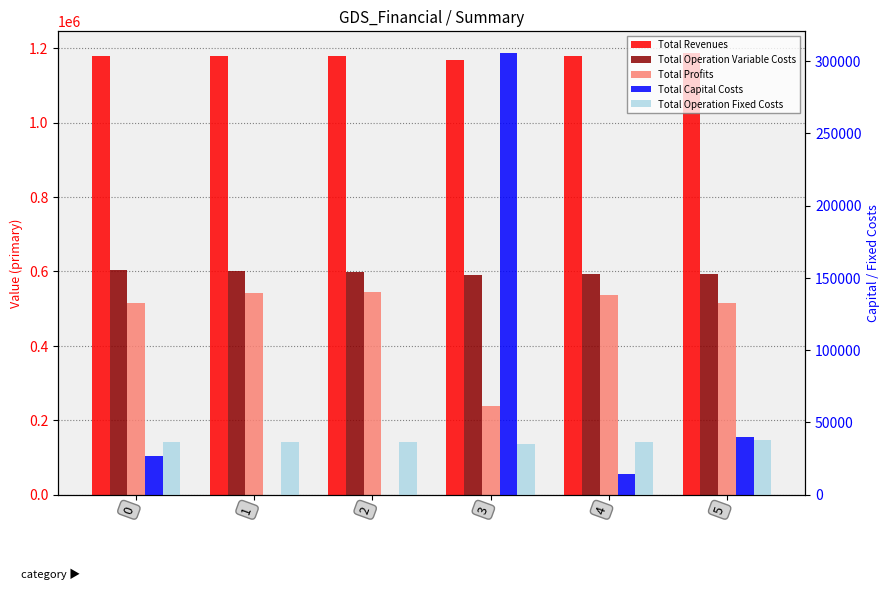

What is the average value of the Total Operation Fixed Costs series?

36387.9